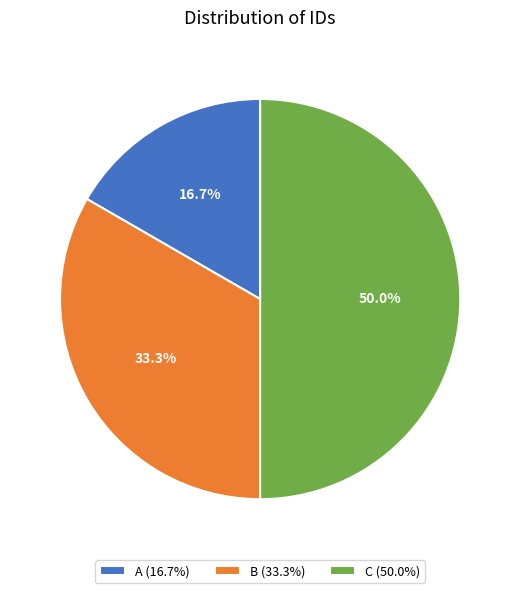

Which has a higher value, B or A?

B